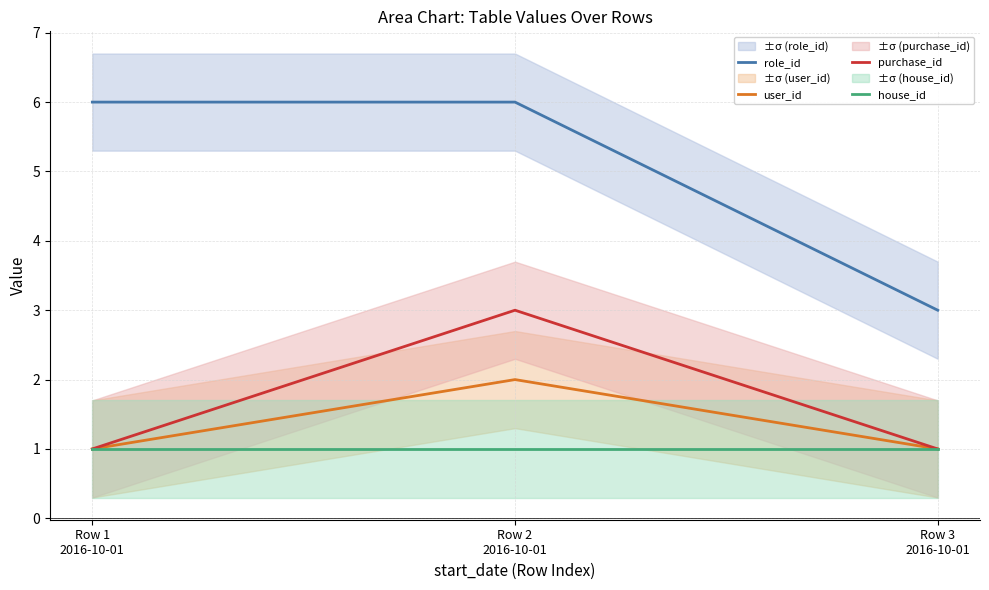

Reading left to right, list all the values displayed in this chart.

role_id: Row 1
2016-10-01=6	Row 2
2016-10-01=6	Row 3
2016-10-01=3
user_id: Row 1
2016-10-01=1	Row 2
2016-10-01=2	Row 3
2016-10-01=1
purchase_id: Row 1
2016-10-01=1	Row 2
2016-10-01=3	Row 3
2016-10-01=1
house_id: Row 1
2016-10-01=1	Row 2
2016-10-01=1	Row 3
2016-10-01=1